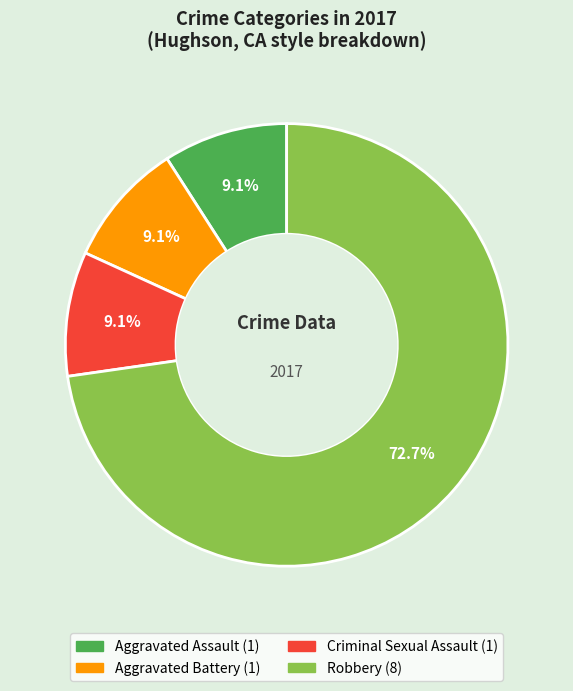

Combined, do Aggravated Battery and Aggravated Assault account for over 50%?

No